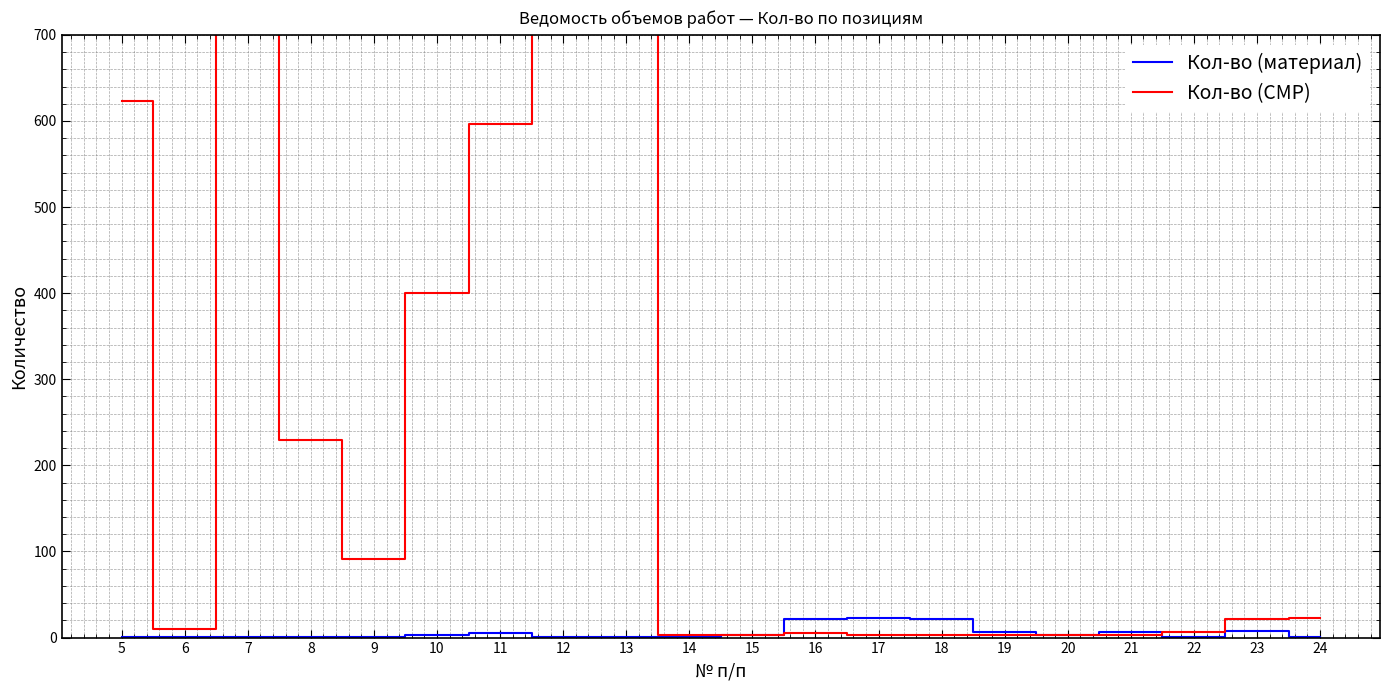

What is the greatest value displayed?

5190